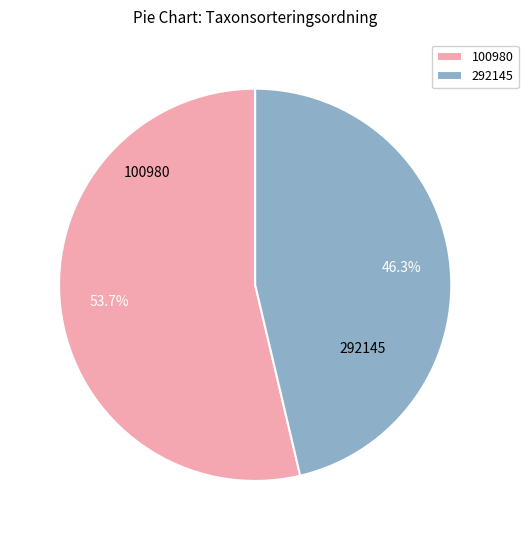

Which category accounts for the majority?

100980